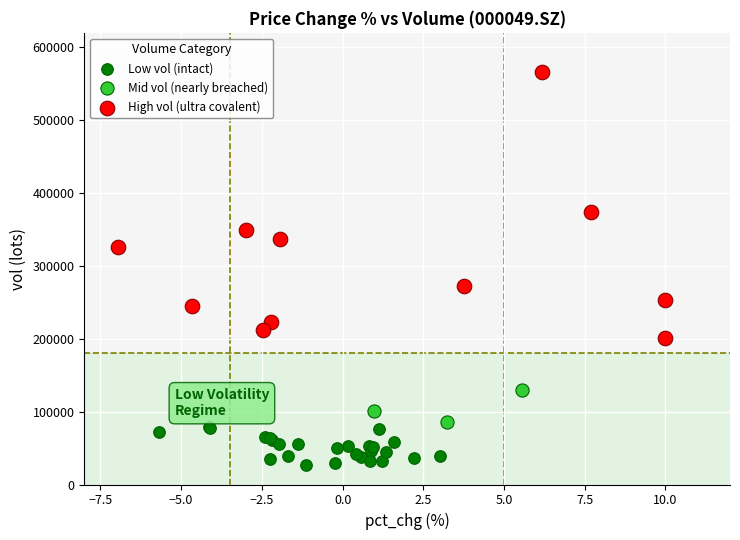

Which series contains the lowest Y value?

Low vol (intact)